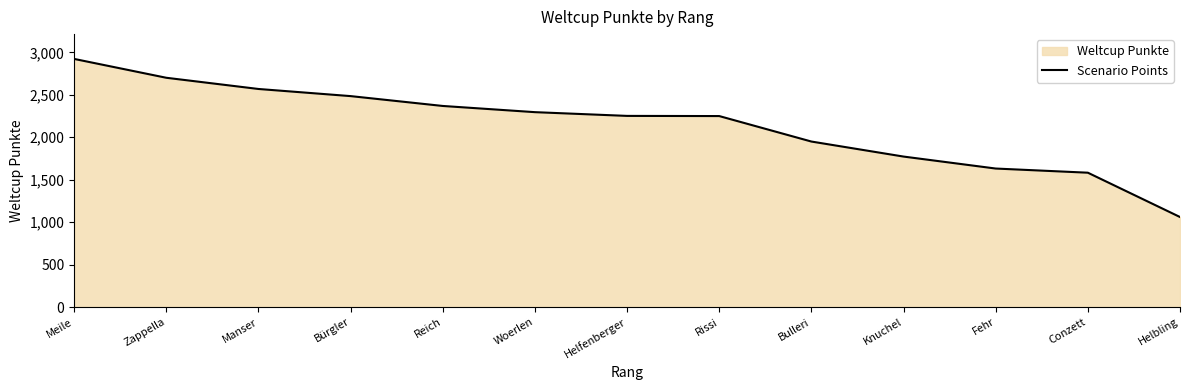

What is the maximum value shown in the chart?

2922